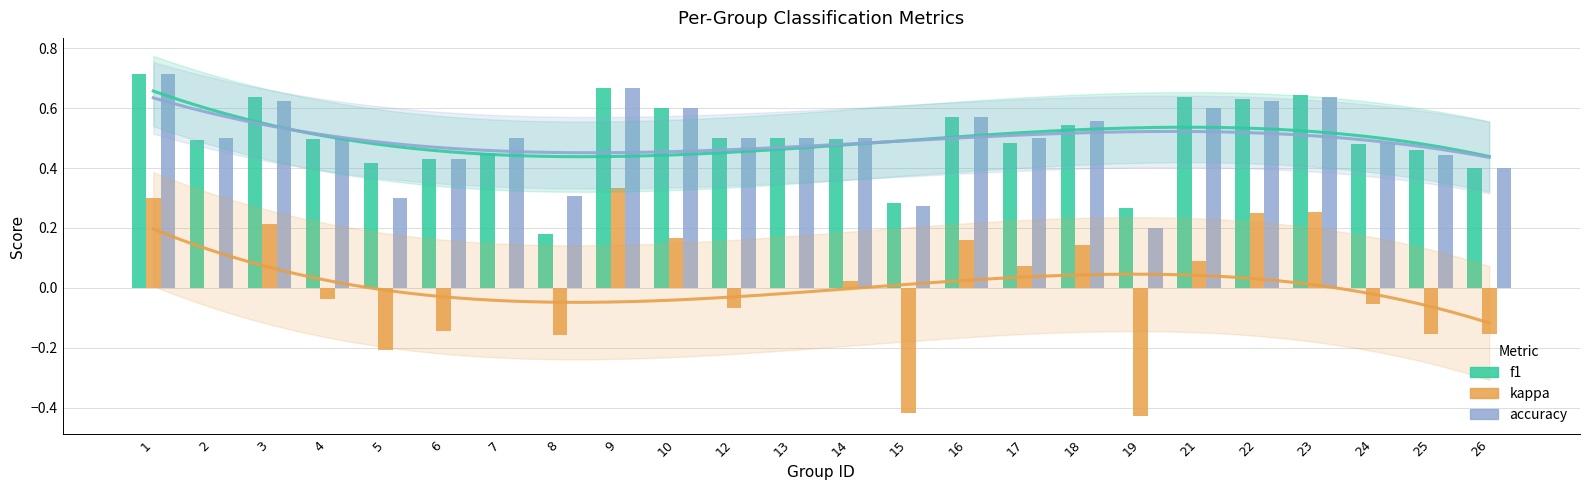

How many bars are there in each group?

3